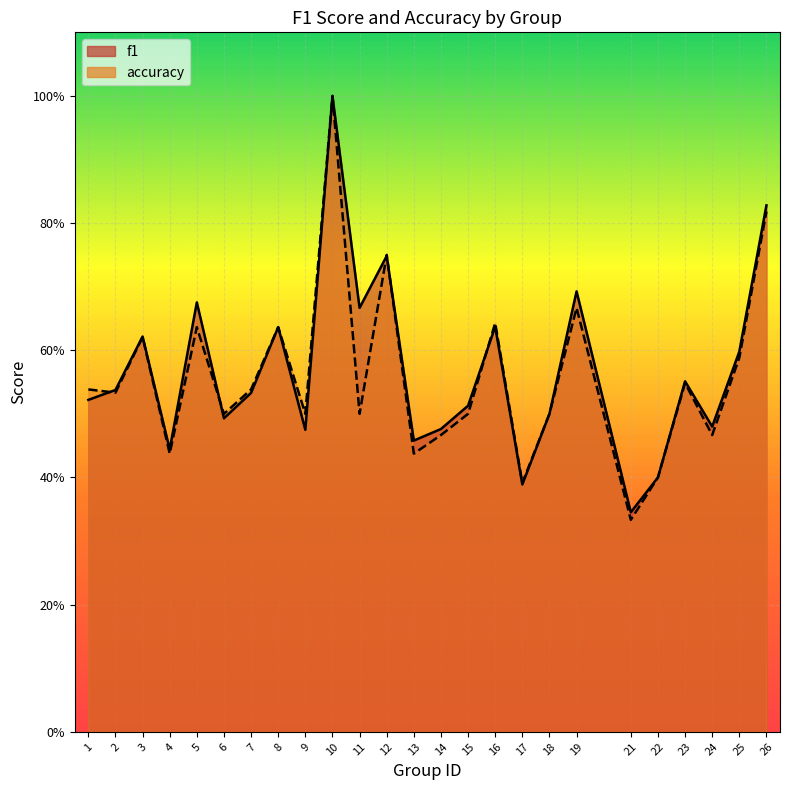

What is the total value across all series at 6?

1.0